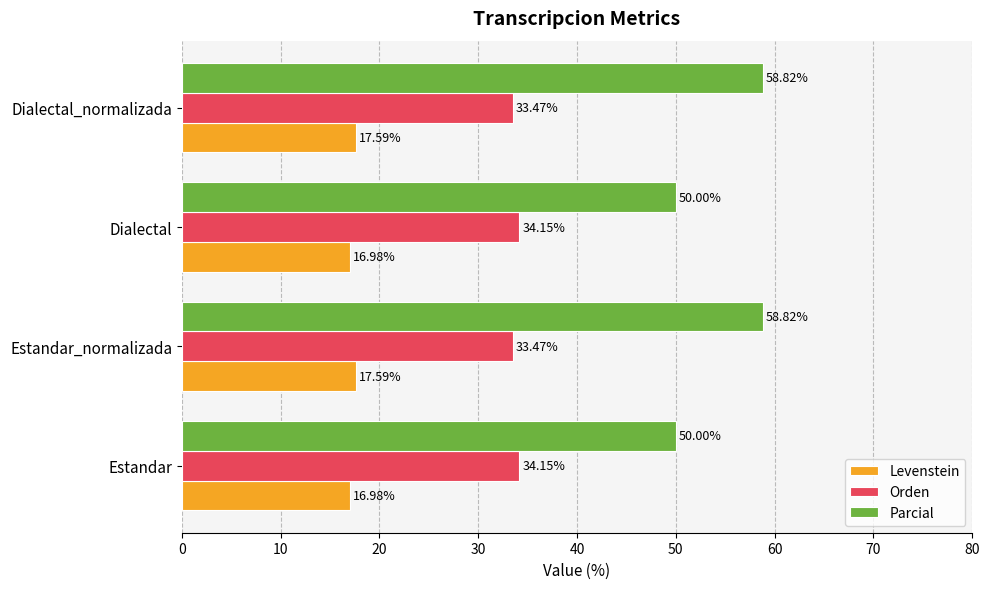

Which series has the largest range (max minus min)?

Parcial